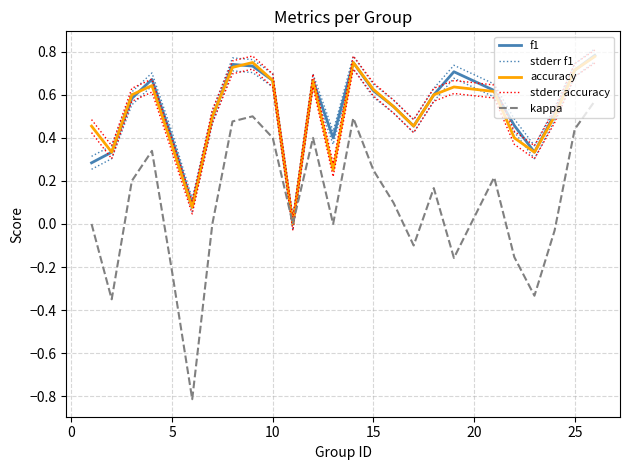

Does the chart display data point markers on the line(s)?

No